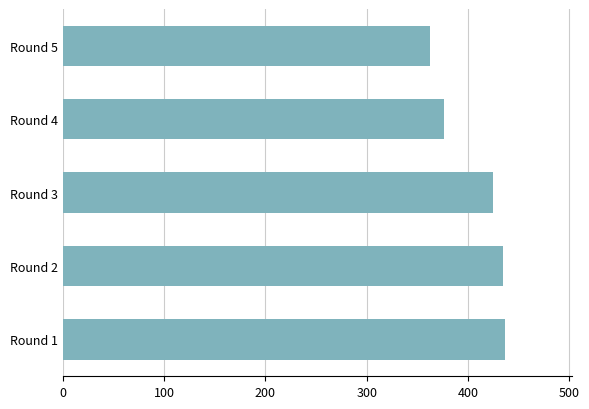

What is the difference between the maximum and second lowest values?

61